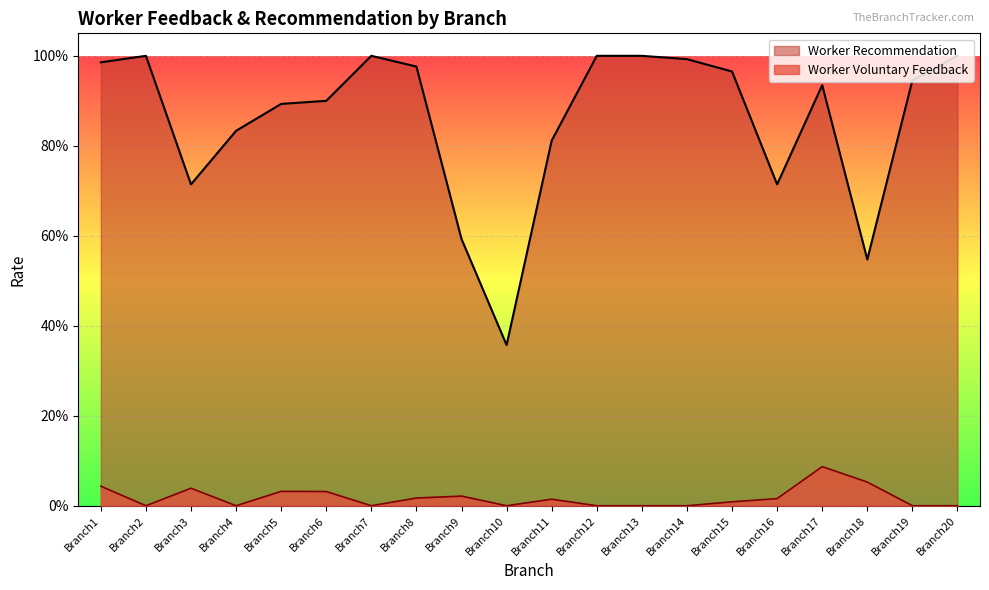

How many positive values does the Worker Voluntary Feedback series have?

11